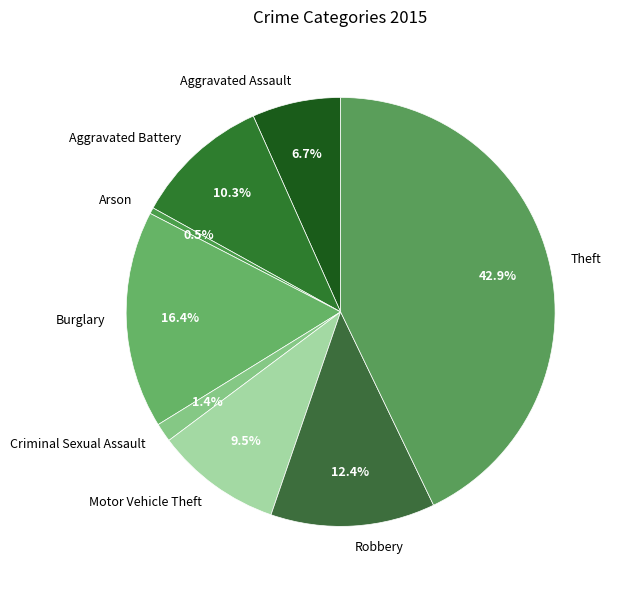

Between Burglary and Aggravated Assault, which is larger?

Burglary